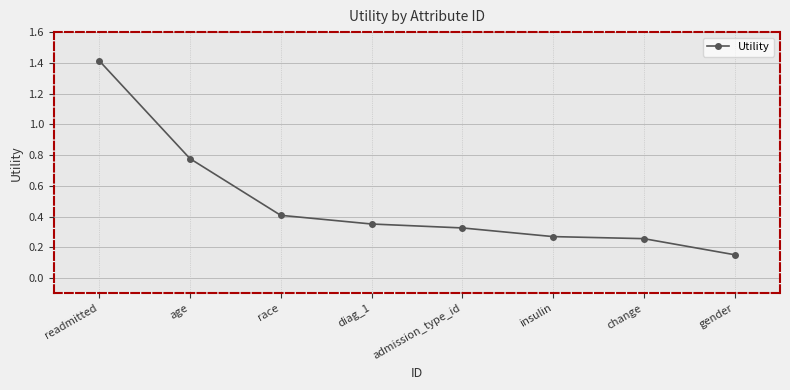

What is the change in value from readmitted to change?

-1.2